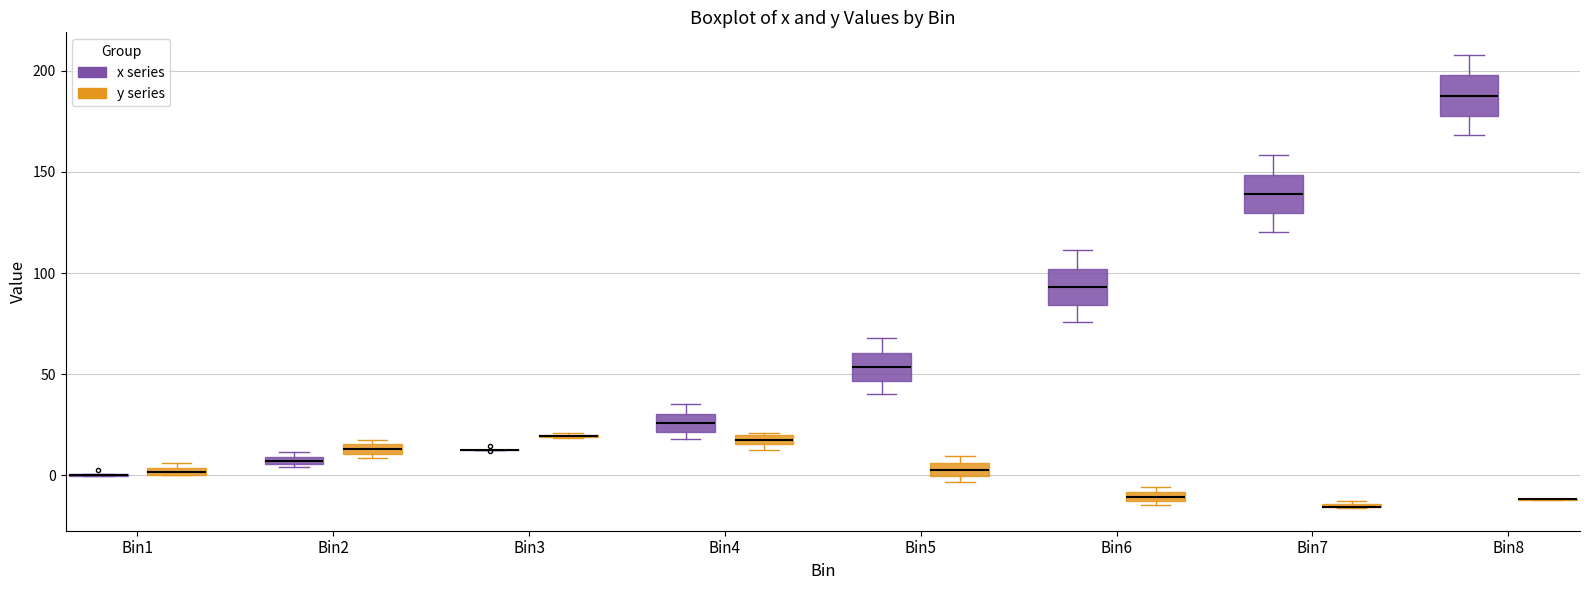

Where does the upper whisker of the box for Bin7 (x series) end on the y-axis? The values are not printed on the chart, so give them approximately, as read against the axis.

160